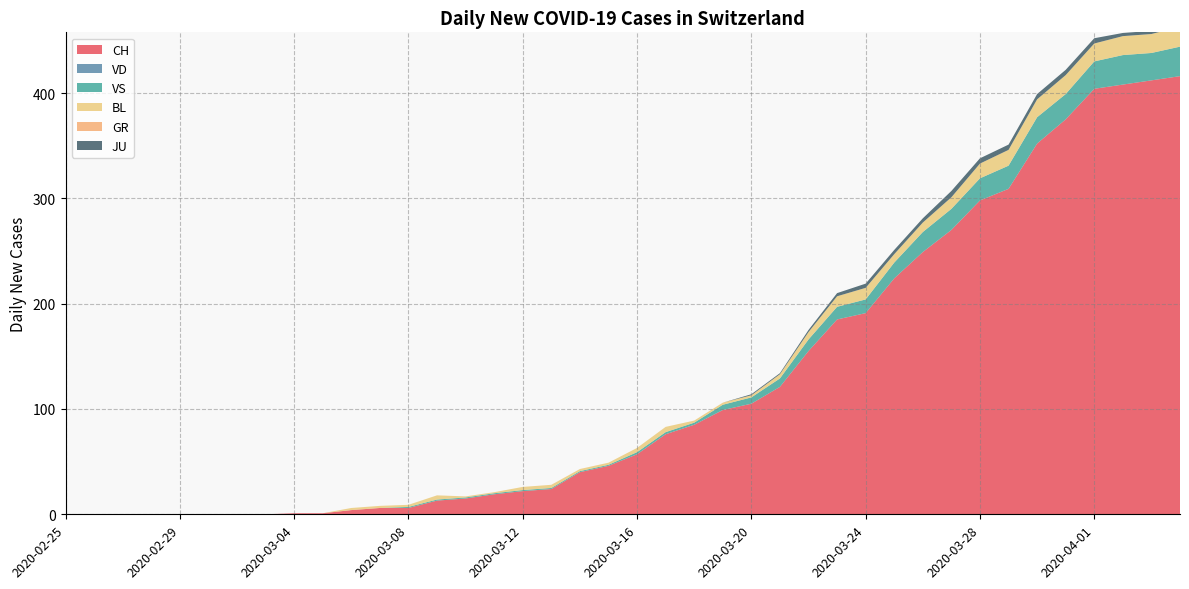

Reading left to right, extract all data points from this chart.

CH: 2020-02-25=0	2020-02-26=0	2020-02-27=0	2020-02-28=0	2020-02-29=0	2020-03-01=0	2020-03-02=0	2020-03-03=0	2020-03-04=1	2020-03-05=1	2020-03-06=4	2020-03-07=6	2020-03-08=6	2020-03-09=13	2020-03-10=15	2020-03-11=19	2020-03-12=22	2020-03-13=24	2020-03-14=40	2020-03-15=46	2020-03-16=57	2020-03-17=76	2020-03-18=85	2020-03-19=99	2020-03-20=105	2020-03-21=121	2020-03-22=155	2020-03-23=185	2020-03-24=191	2020-03-25=224	2020-03-26=249	2020-03-27=270	2020-03-28=298	2020-03-29=309	2020-03-30=352	2020-03-31=375	2020-04-01=404	2020-04-02=408	2020-04-03=412	2020-04-04=416
VD: 2020-02-25=0	2020-02-26=0	2020-02-27=0	2020-02-28=0	2020-02-29=0	2020-03-01=0	2020-03-02=0	2020-03-03=0	2020-03-04=0	2020-03-05=0	2020-03-06=0	2020-03-07=0	2020-03-08=0	2020-03-09=0	2020-03-10=0	2020-03-11=0	2020-03-12=0	2020-03-13=0	2020-03-14=0	2020-03-15=0	2020-03-16=0	2020-03-17=0	2020-03-18=0	2020-03-19=0	2020-03-20=0	2020-03-21=0	2020-03-22=0	2020-03-23=0	2020-03-24=0	2020-03-25=0	2020-03-26=0	2020-03-27=0	2020-03-28=0	2020-03-29=0	2020-03-30=0	2020-03-31=0	2020-04-01=0	2020-04-02=0	2020-04-03=0	2020-04-04=0
VS: 2020-02-25=0	2020-02-26=0	2020-02-27=0	2020-02-28=0	2020-02-29=0	2020-03-01=0	2020-03-02=0	2020-03-03=0	2020-03-04=0	2020-03-05=0	2020-03-06=0	2020-03-07=0	2020-03-08=1	2020-03-09=1	2020-03-10=1	2020-03-11=1	2020-03-12=1	2020-03-13=1	2020-03-14=1	2020-03-15=1	2020-03-16=2	2020-03-17=2	2020-03-18=2	2020-03-19=5	2020-03-20=6	2020-03-21=8	2020-03-22=11	2020-03-23=12	2020-03-24=13	2020-03-25=15	2020-03-26=19	2020-03-27=20	2020-03-28=21	2020-03-29=22	2020-03-30=25	2020-03-31=24	2020-04-01=26	2020-04-02=28	2020-04-03=26	2020-04-04=28
BL: 2020-02-25=0	2020-02-26=0	2020-02-27=0	2020-02-28=0	2020-02-29=0	2020-03-01=0	2020-03-02=0	2020-03-03=0	2020-03-04=0	2020-03-05=0	2020-03-06=2	2020-03-07=2	2020-03-08=2	2020-03-09=4	2020-03-10=1	2020-03-11=1	2020-03-12=3	2020-03-13=3	2020-03-14=2	2020-03-15=2	2020-03-16=4	2020-03-17=5	2020-03-18=2	2020-03-19=2	2020-03-20=2	2020-03-21=4	2020-03-22=7	2020-03-23=10	2020-03-24=11	2020-03-25=8	2020-03-26=9	2020-03-27=11	2020-03-28=14	2020-03-29=15	2020-03-30=17	2020-03-31=18	2020-04-01=17	2020-04-02=18	2020-04-03=18	2020-04-04=19
GR: 2020-02-25=0	2020-02-26=0	2020-02-27=0	2020-02-28=0	2020-02-29=0	2020-03-01=0	2020-03-02=0	2020-03-03=0	2020-03-04=0	2020-03-05=0	2020-03-06=0	2020-03-07=0	2020-03-08=0	2020-03-09=0	2020-03-10=0	2020-03-11=0	2020-03-12=0	2020-03-13=0	2020-03-14=0	2020-03-15=0	2020-03-16=0	2020-03-17=0	2020-03-18=0	2020-03-19=0	2020-03-20=0	2020-03-21=0	2020-03-22=0	2020-03-23=0	2020-03-24=0	2020-03-25=0	2020-03-26=0	2020-03-27=0	2020-03-28=0	2020-03-29=0	2020-03-30=0	2020-03-31=0	2020-04-01=0	2020-04-02=0	2020-04-03=0	2020-04-04=0
JU: 2020-02-25=0	2020-02-26=0	2020-02-27=0	2020-02-28=0	2020-02-29=0	2020-03-01=0	2020-03-02=0	2020-03-03=0	2020-03-04=0	2020-03-05=0	2020-03-06=0	2020-03-07=0	2020-03-08=0	2020-03-09=0	2020-03-10=0	2020-03-11=0	2020-03-12=0	2020-03-13=0	2020-03-14=0	2020-03-15=0	2020-03-16=0	2020-03-17=0	2020-03-18=0	2020-03-19=0	2020-03-20=1	2020-03-21=1	2020-03-22=2	2020-03-23=3	2020-03-24=4	2020-03-25=4	2020-03-26=4	2020-03-27=6	2020-03-28=5	2020-03-29=5	2020-03-30=5	2020-03-31=5	2020-04-01=5	2020-04-02=3	2020-04-03=3	2020-04-04=3